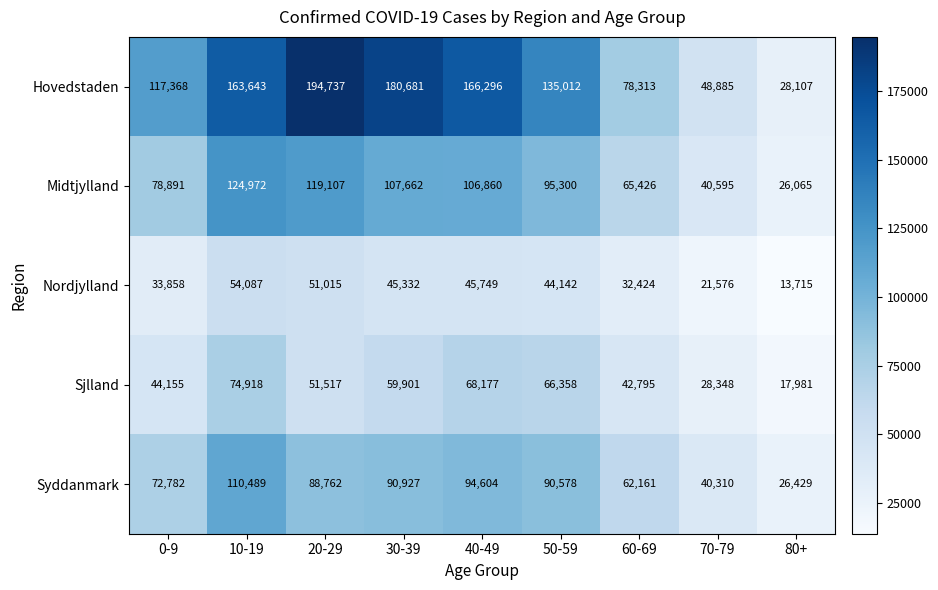

What is the total value across all series at 40-49?

481686